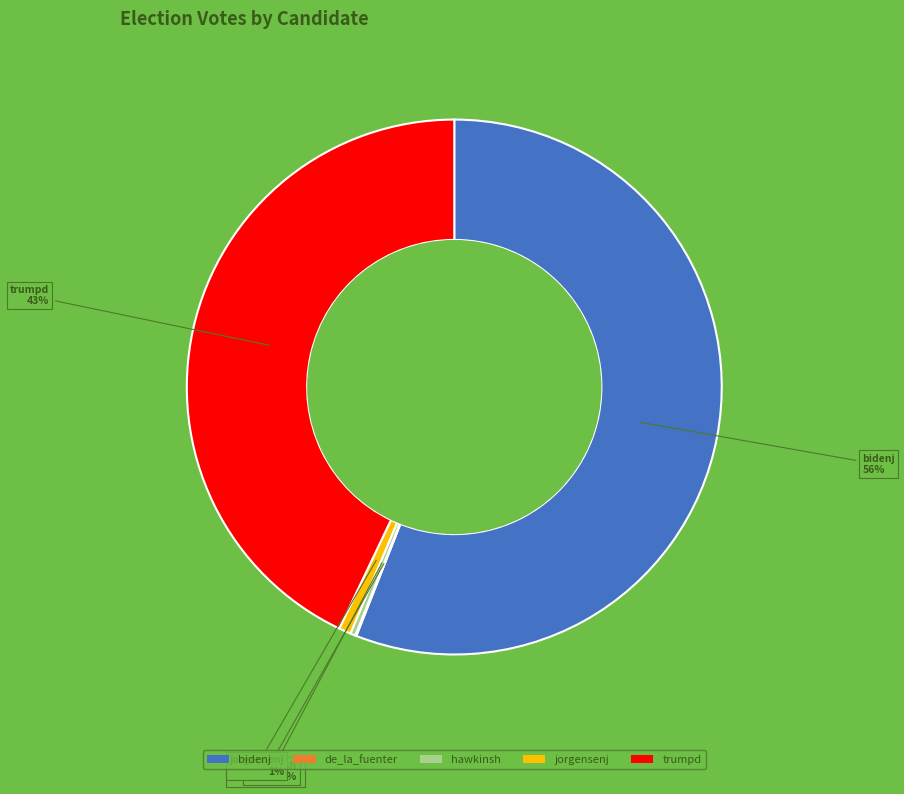

Is there any slice that represents more than half of the pie?

Yes